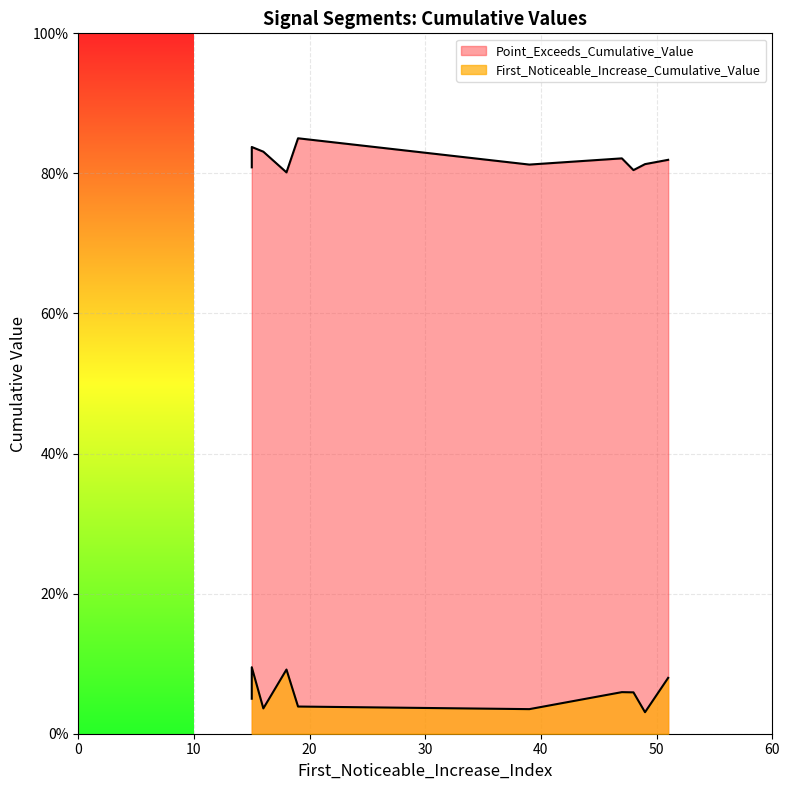

Which series has the largest total across all categories?

Point_Exceeds_Cumulative_Value